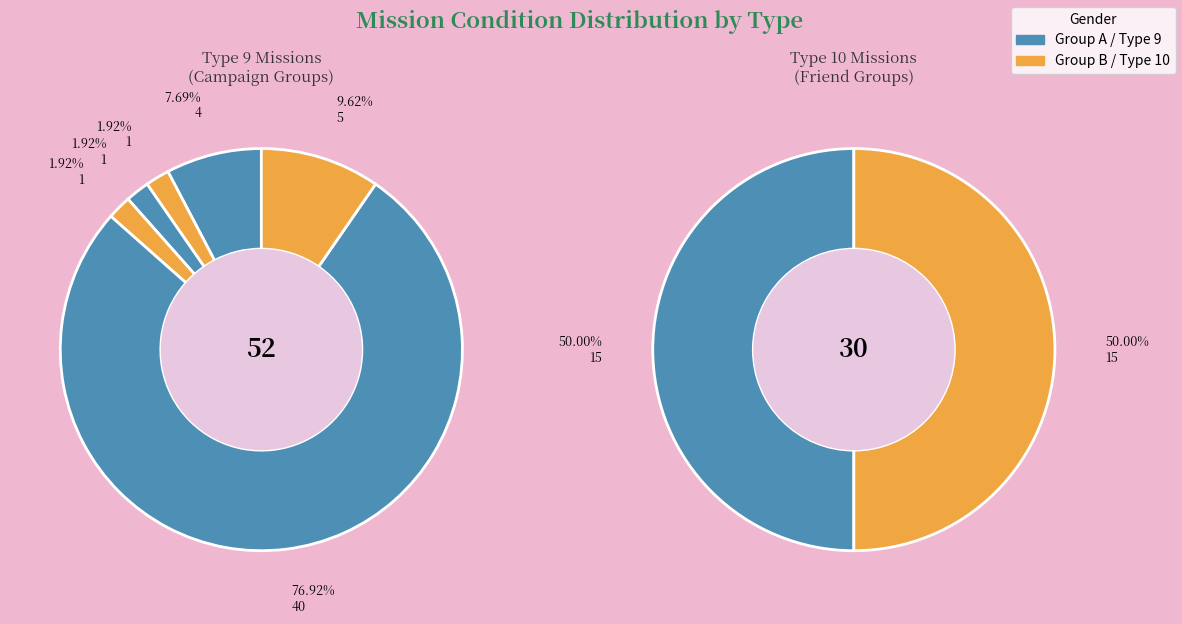

The 30110008 slice represents 17% of the pie. True or false?

False